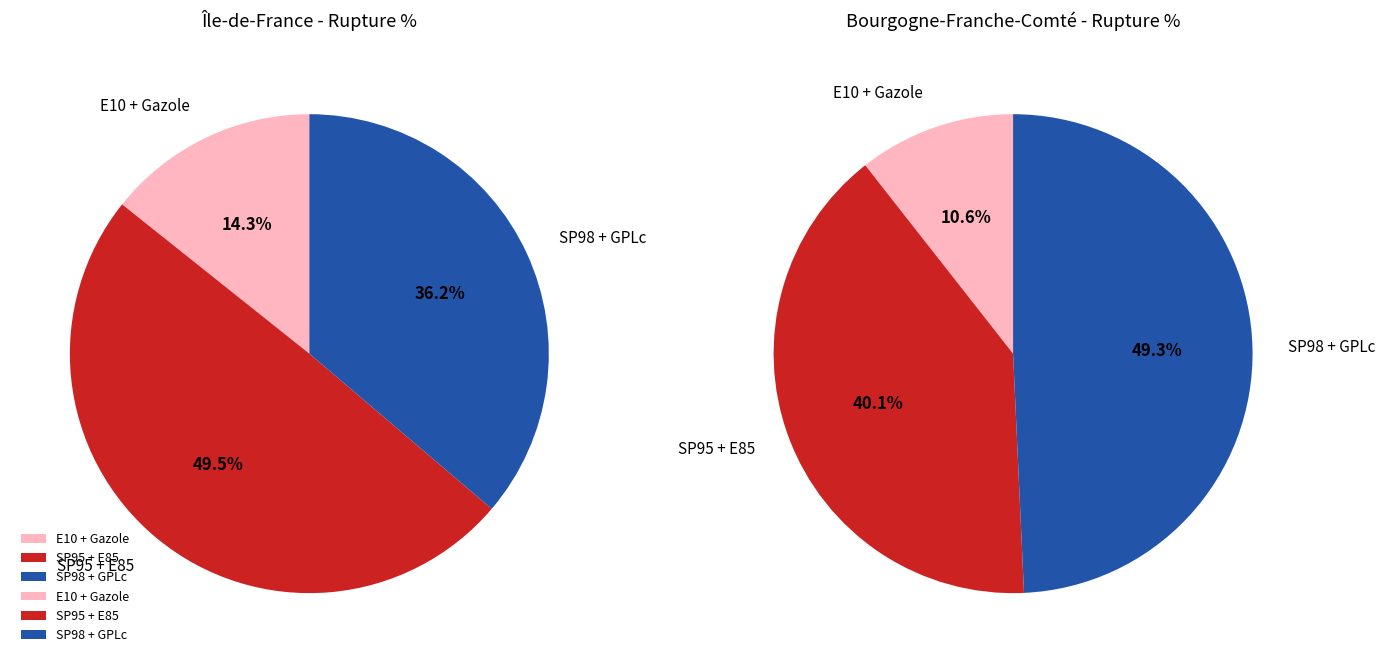

Which category has the biggest portion of the pie?

SP95